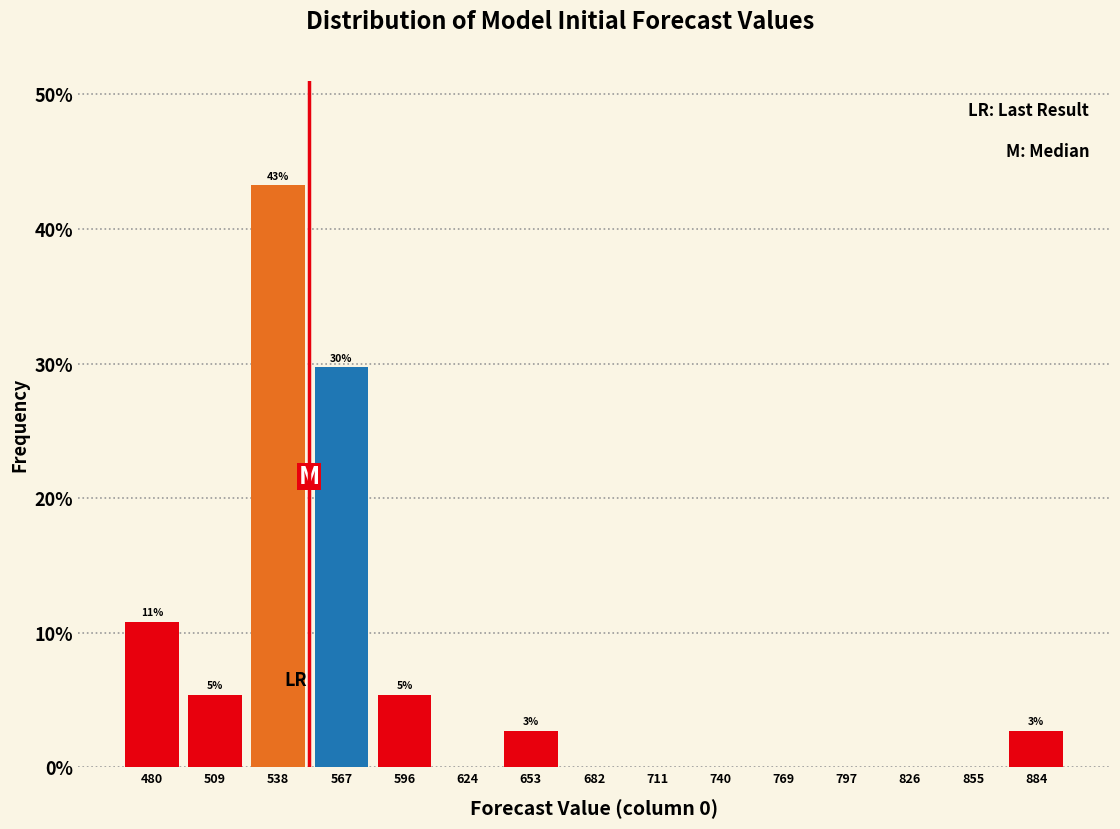

Over which range of the x-axis is the bar tallest?

525 to 550